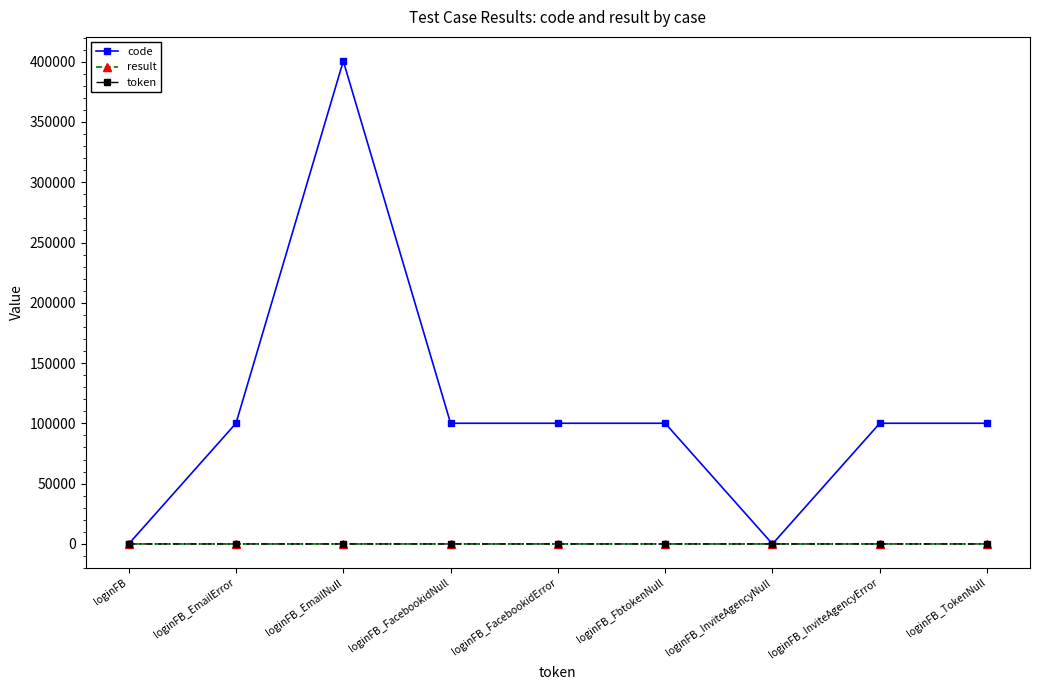

What position from the left is loginFB_EmailError?

2